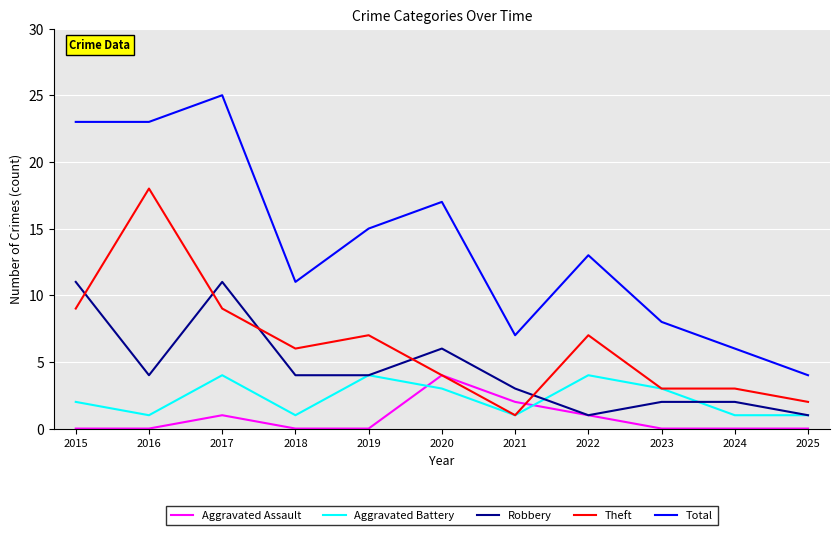

What is the greatest value displayed?

25